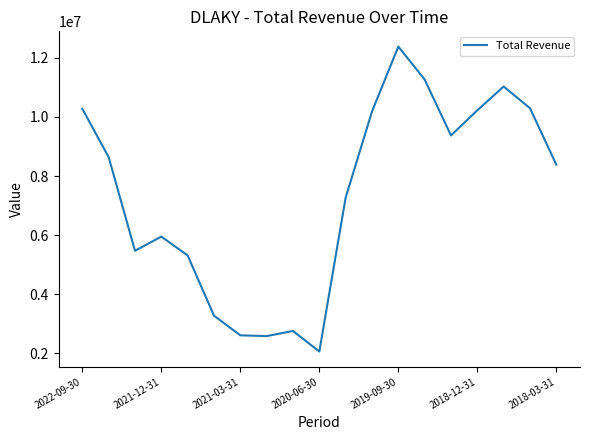

What is the difference between the maximum and minimum values?

10316000